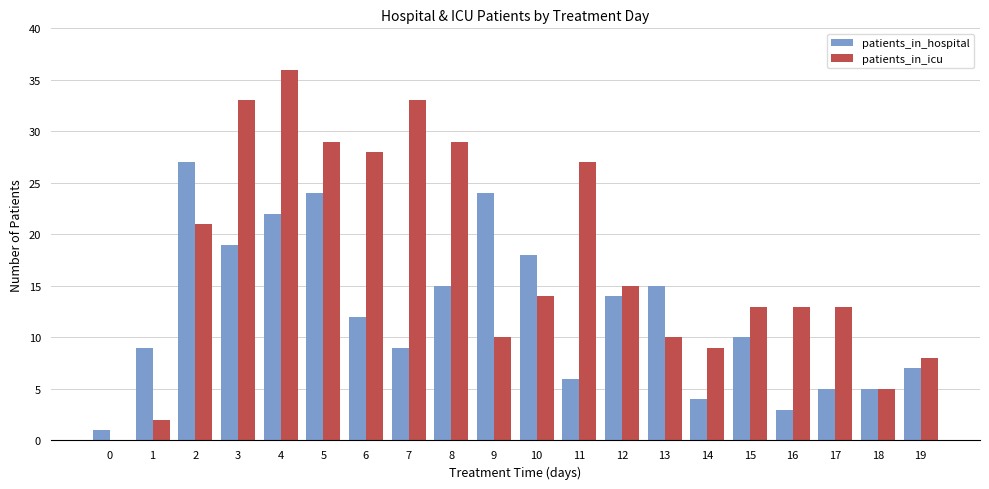

The patients_in_hospital series shows 9 at 7. True or false?

True